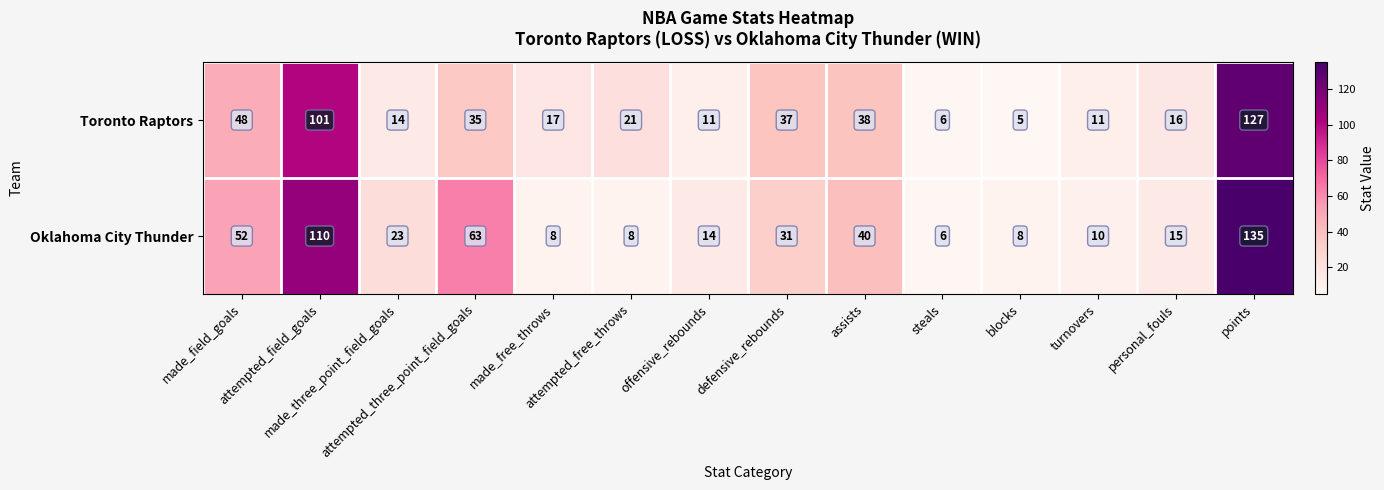

What is the difference between the maximum and minimum values in the Oklahoma City Thunder series?

129